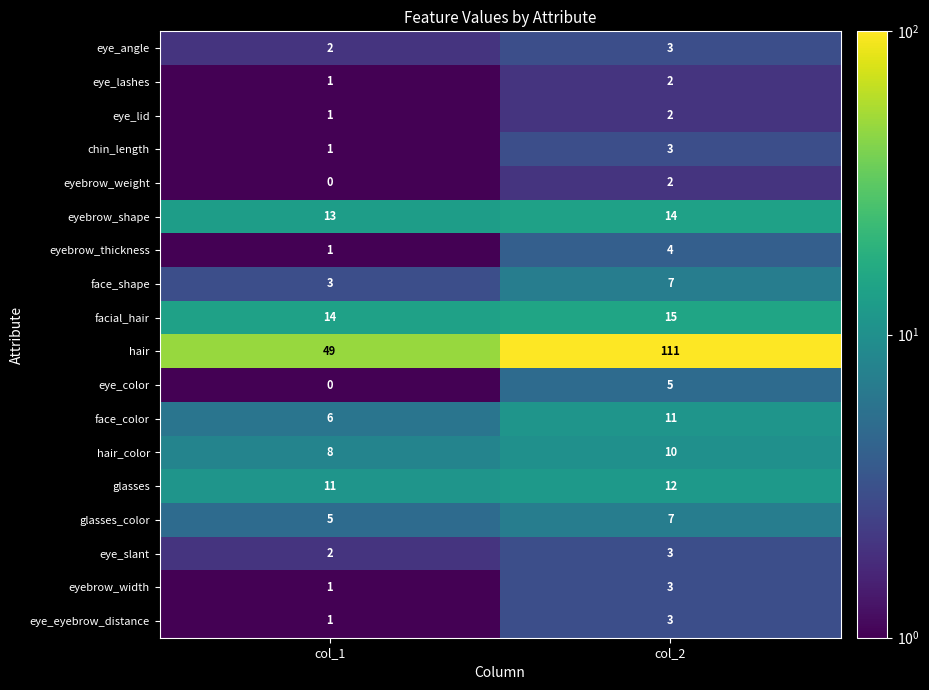

What is the greatest value displayed?

111